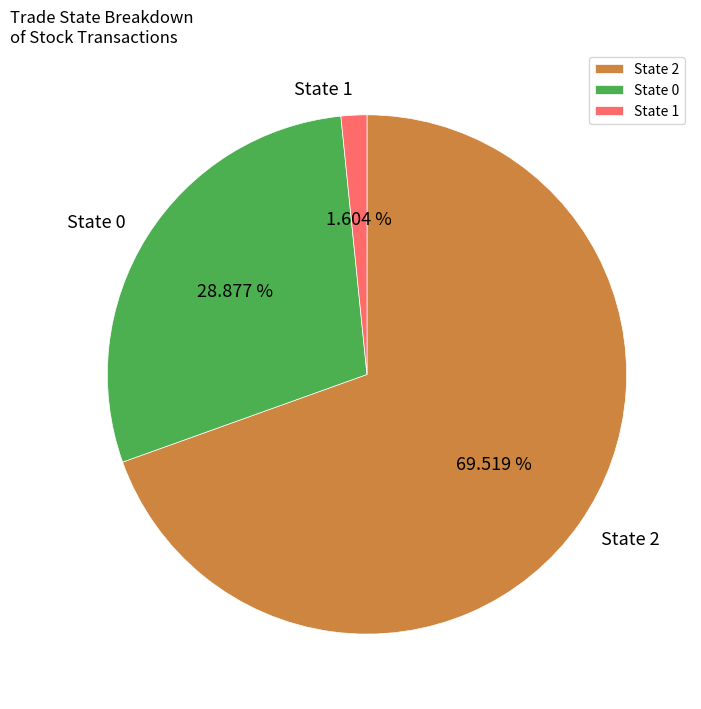

What is the majority slice?

State 2